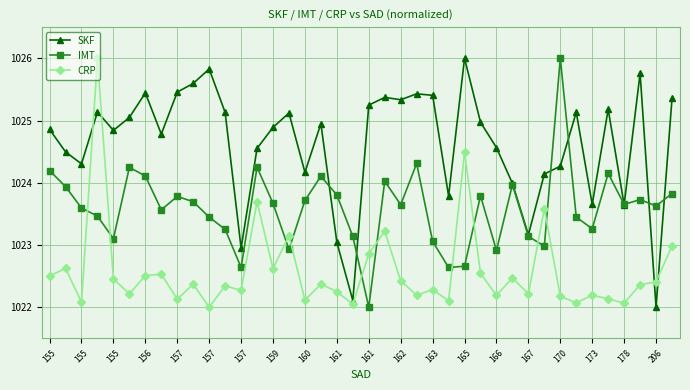

True or false: CRP has more than 1 points higher than both neighbors.

True